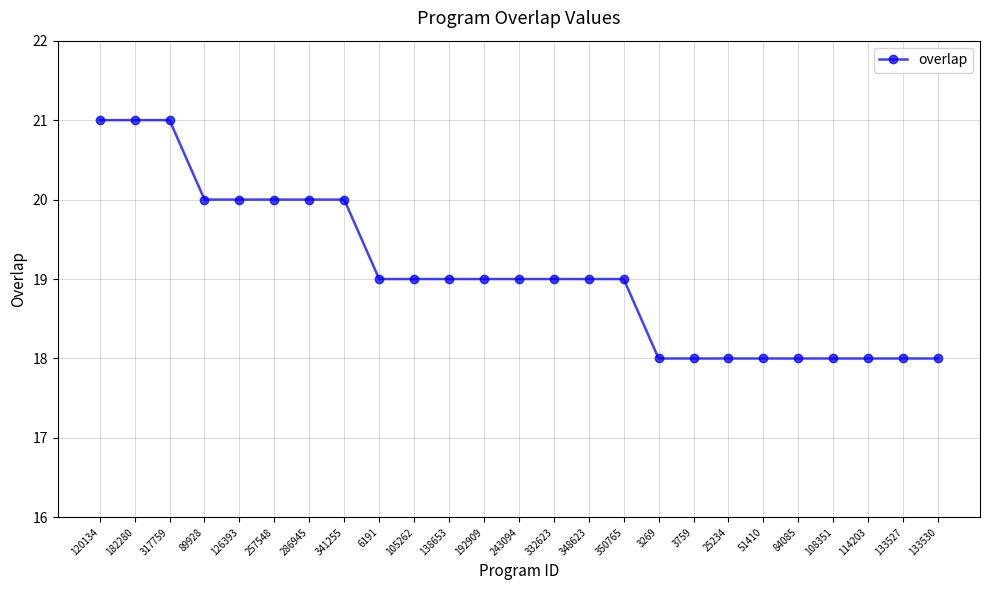

Reading left to right, transcribe all the data shown in this chart.

21	21	21	20	20	20	20	20	19	19	19	19	19	19	19	19	18	18	18	18	18	18	18	18	18